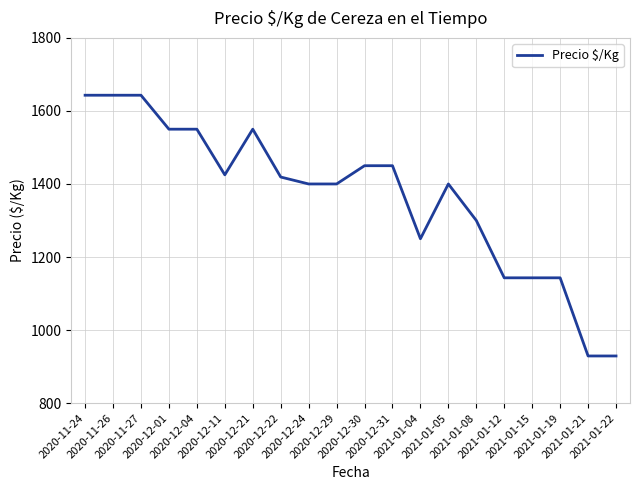

How many lines are shown in the chart?

1